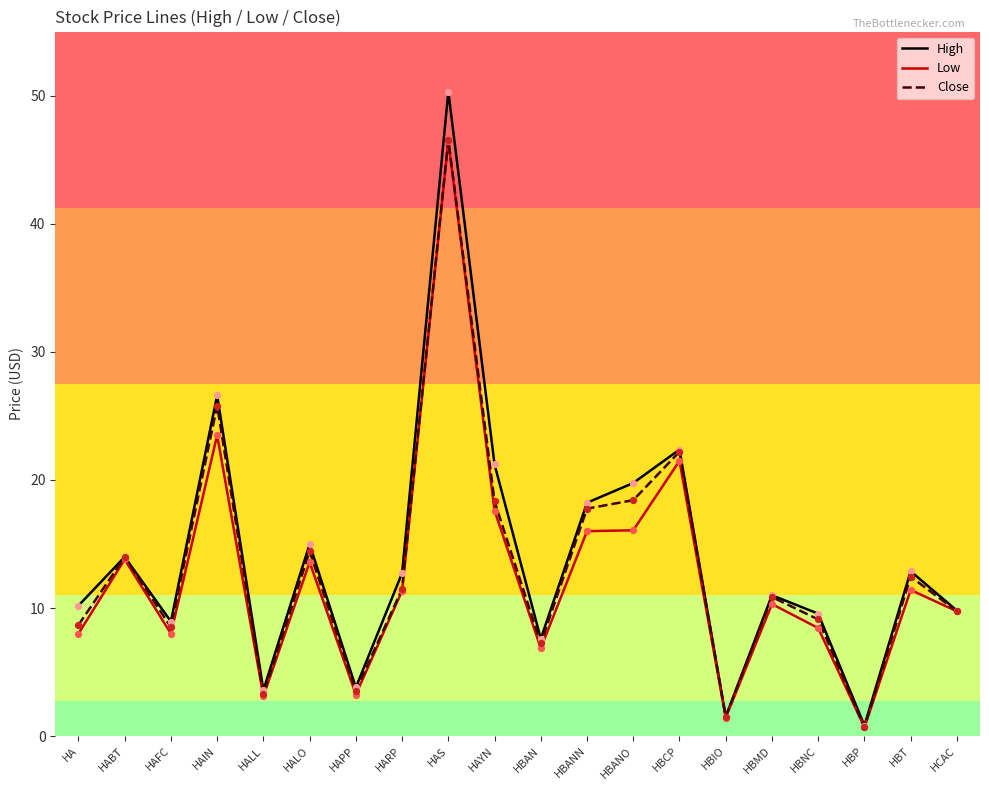

Between HABT and HALL, which series saw the biggest shift?

Close